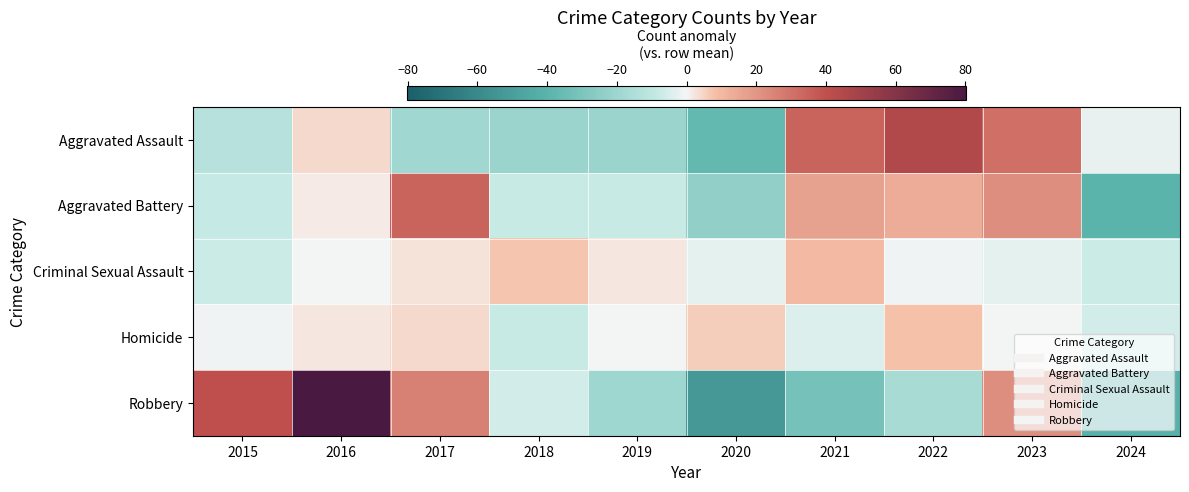

Reading left to right, what are all the values shown in this chart?

Aggravated Assault: 2015=-13.1	2016=3.9	2017=-19.1	2018=-21.1	2019=-21.1	2020=-37.1	2021=33.9	2022=44.9	2023=30.9	2024=-2.1
Aggravated Battery: 2015=-8.7	2016=1.3	2017=34.3	2018=-7.7	2019=-7.7	2020=-23.7	2021=16.3	2022=13.3	2023=22.3	2024=-39.7
Criminal Sexual Assault: 2015=-7.1	2016=-0.1	2017=2.9	2018=6.9	2019=1.9	2020=-3.1	2021=9.9	2022=-1.1	2023=-3.1	2024=-7.1
Homicide: 2015=-1.1	2016=1.9	2017=3.9	2018=-8.1	2019=-0.1	2020=5.9	2021=-4.1	2022=7.9	2023=-0.1	2024=-6.1
Robbery: 2015=40.2	2016=80.2	2017=26.2	2018=-5.8	2019=-19.8	2020=-52.8	2021=-31.8	2022=-16.8	2023=22.2	2024=-41.8